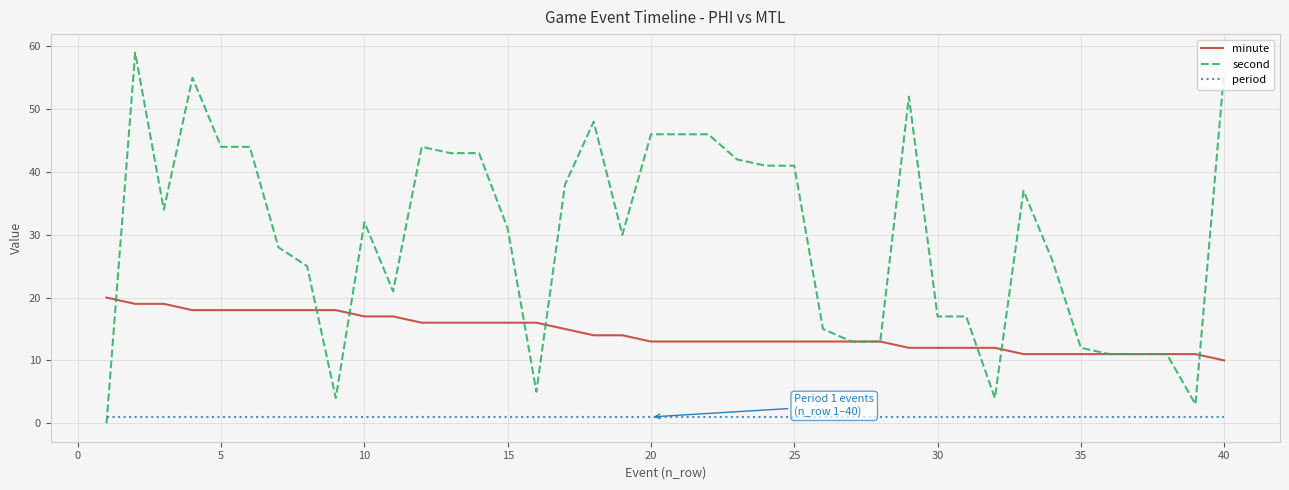

What is the greatest value displayed?

59